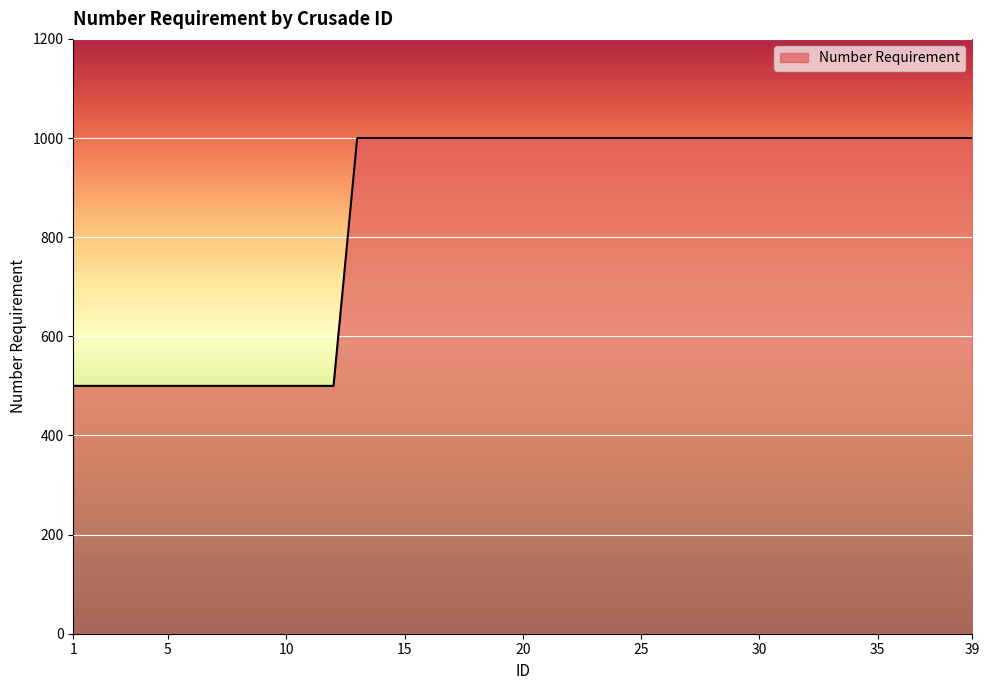

How many categories are shown in the chart?

39